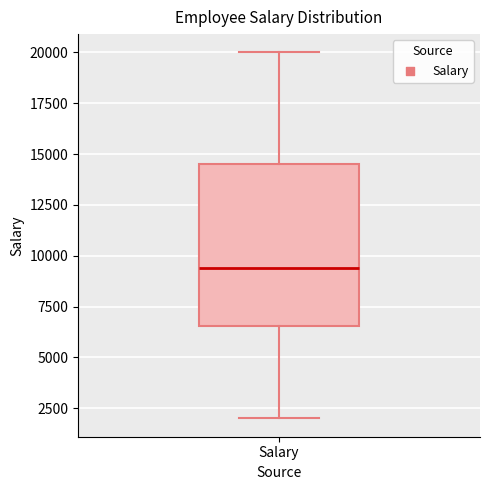

Where does the lower whisker of the box for Salary end on the y-axis? The values are not printed on the chart, so give them approximately, as read against the axis.

2000